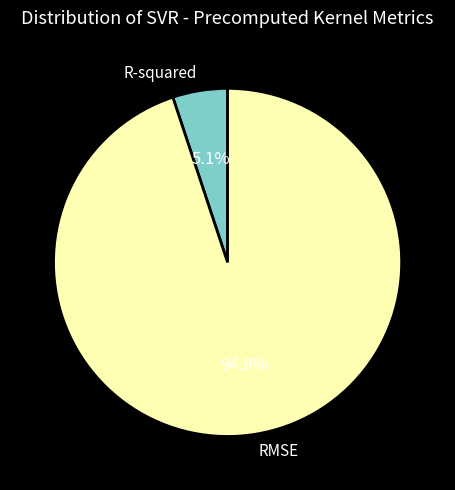

Which slice represents more than half of the pie?

RMSE